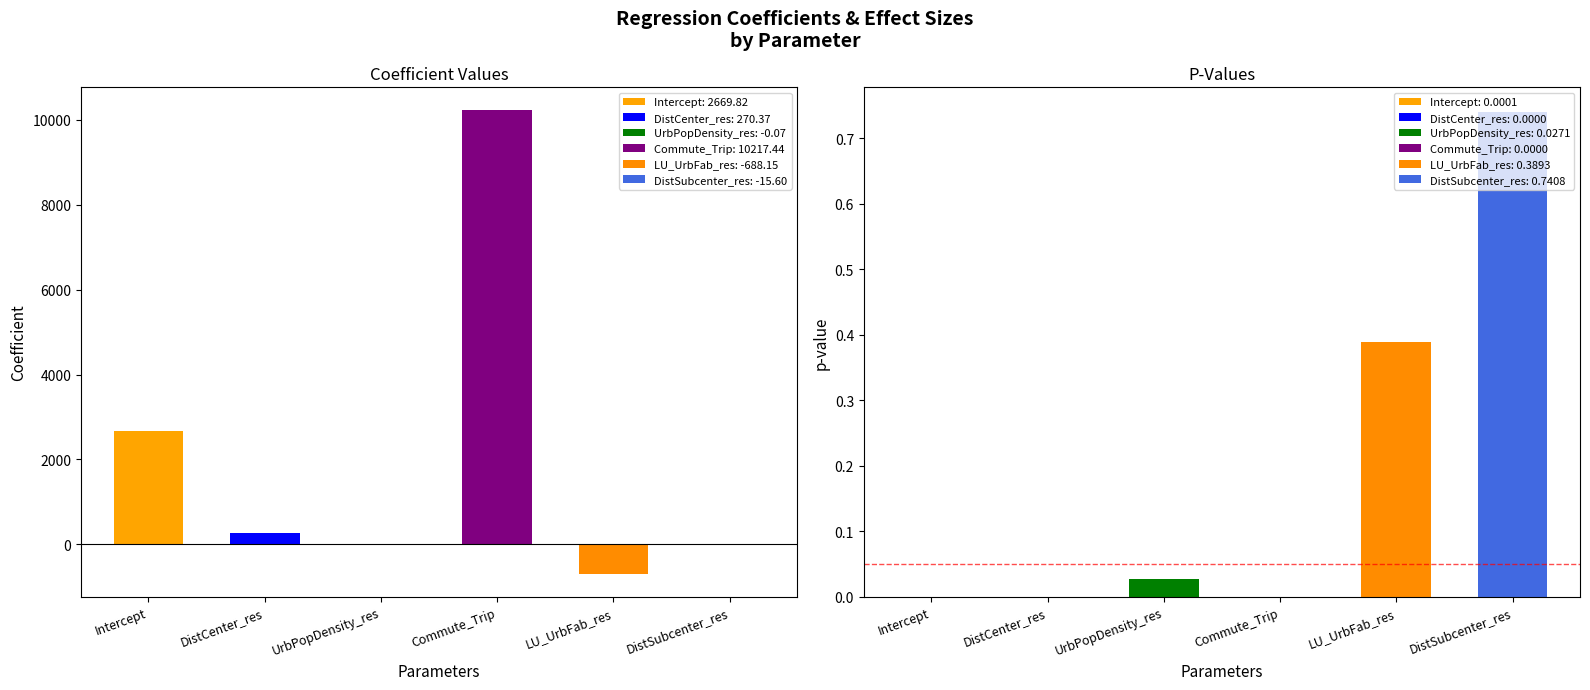

What value does the data have at Intercept?

2669.8